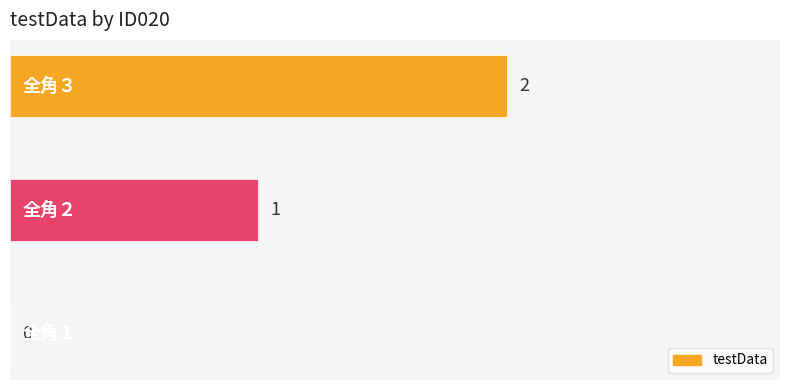

What is the sum of all values?

3